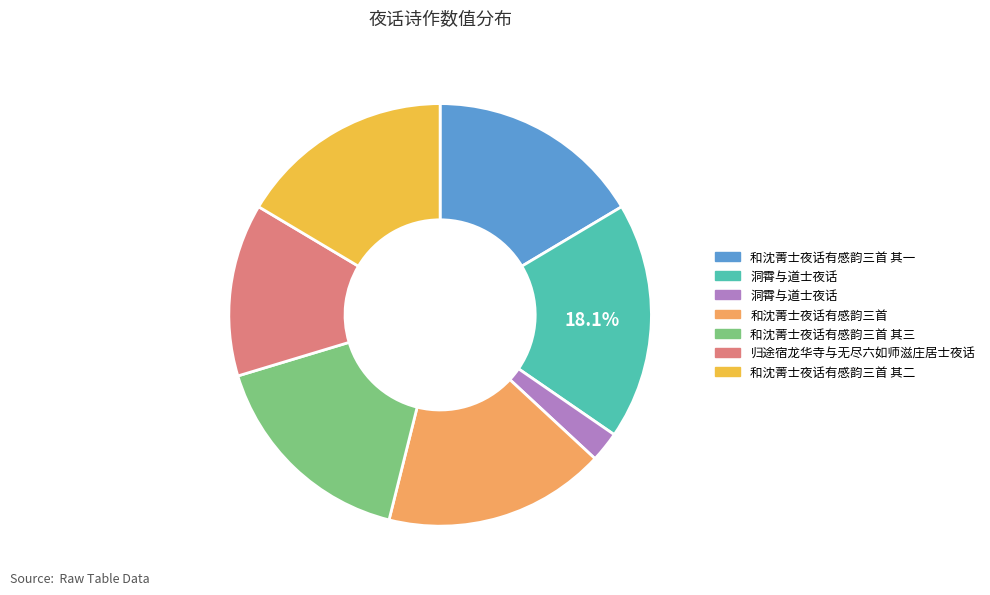

How many segments does this pie chart have?

7